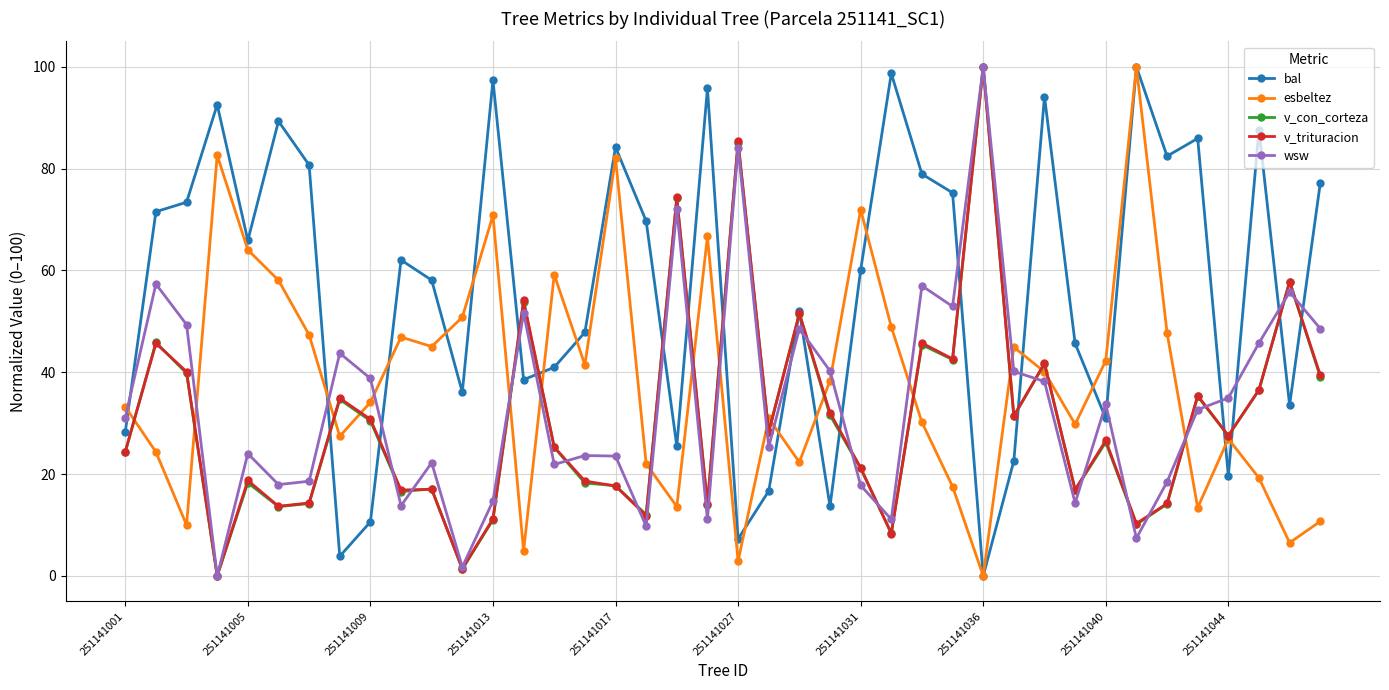

How many intersections are there between wsw and bal?

19